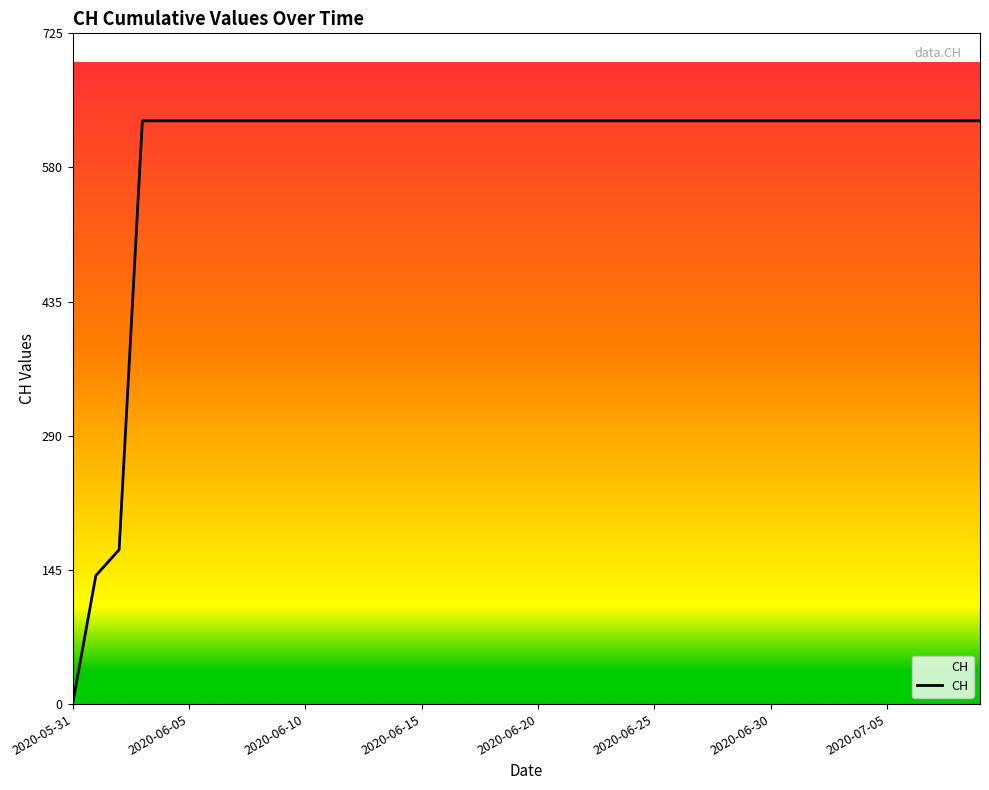

What is the difference between the maximum and minimum values?

631